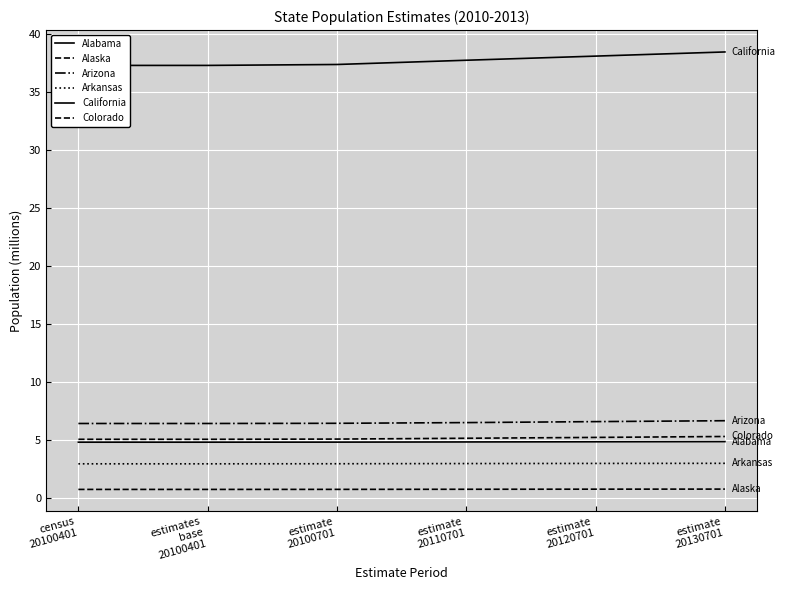

Rank the series at estimate
20110701 from highest to lowest value.

California, Arizona, Colorado, Alabama, Arkansas, Alaska